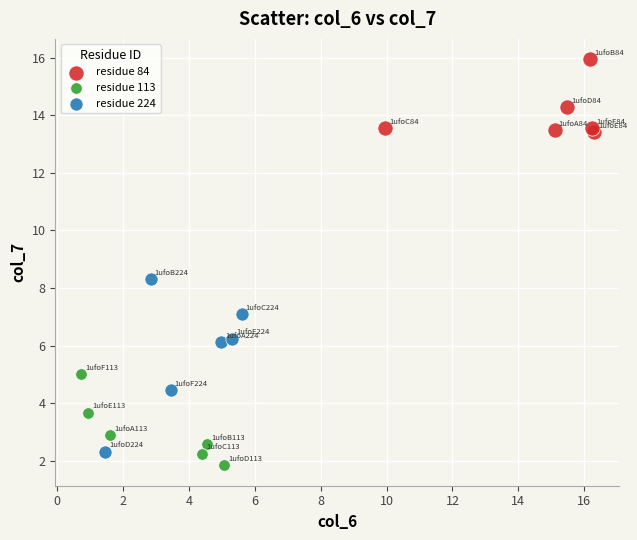

Which series reaches the maximum Y coordinate?

residue 84